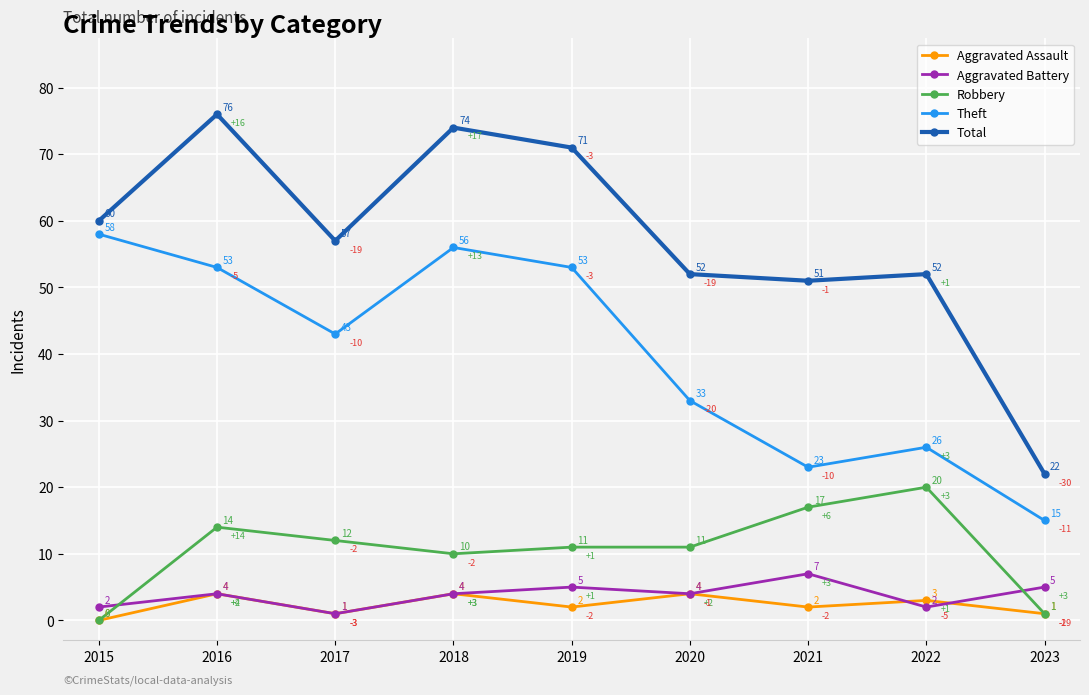

Reading left to right, list all the values displayed in this chart.

Aggravated Assault: 0	4	1	4	2	4	2	3	1
Aggravated Battery: 2	4	1	4	5	4	7	2	5
Robbery: 0	14	12	10	11	11	17	20	1
Theft: 58	53	43	56	53	33	23	26	15
Total: 60	76	57	74	71	52	51	52	22